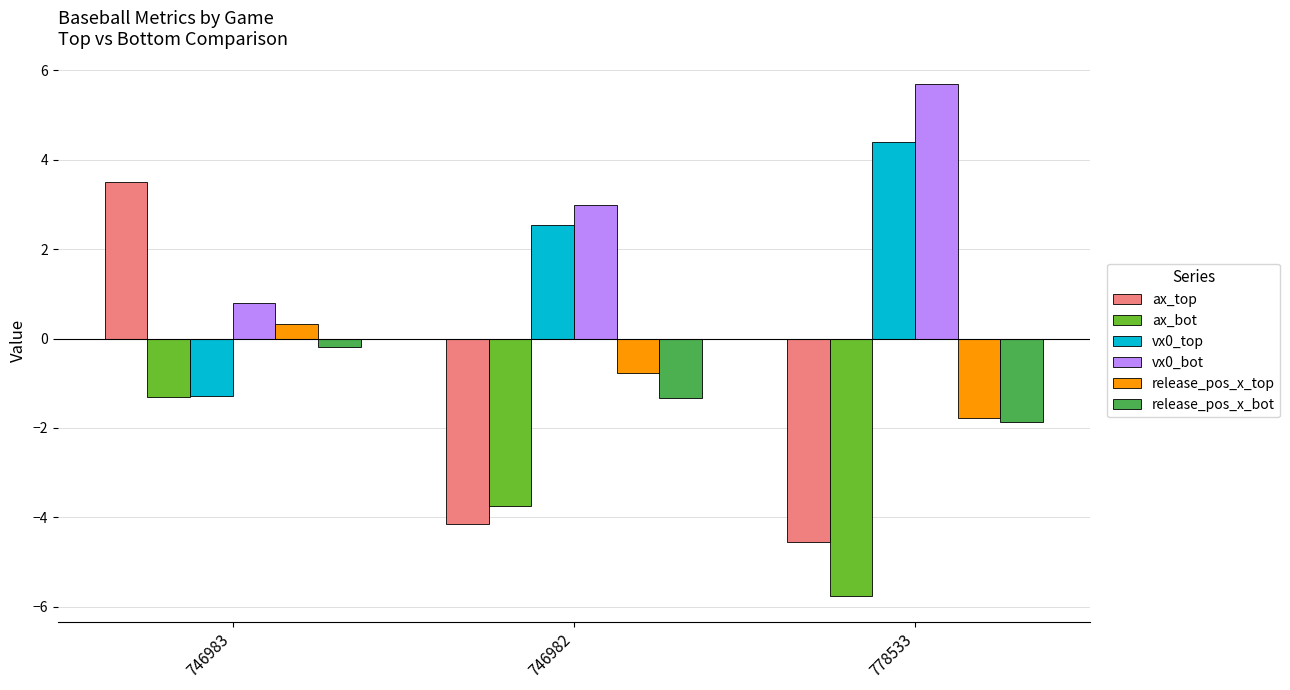

The release_pos_x_top series shows -1.8 at 778533. True or false?

True